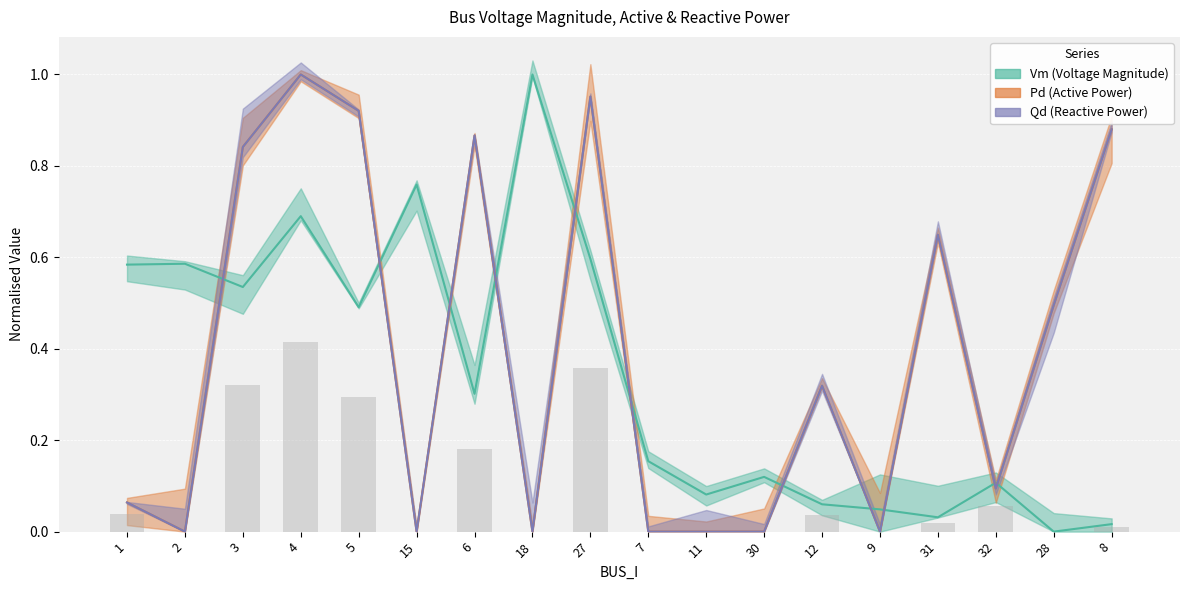

At which category is the sum across all series the highest?

4